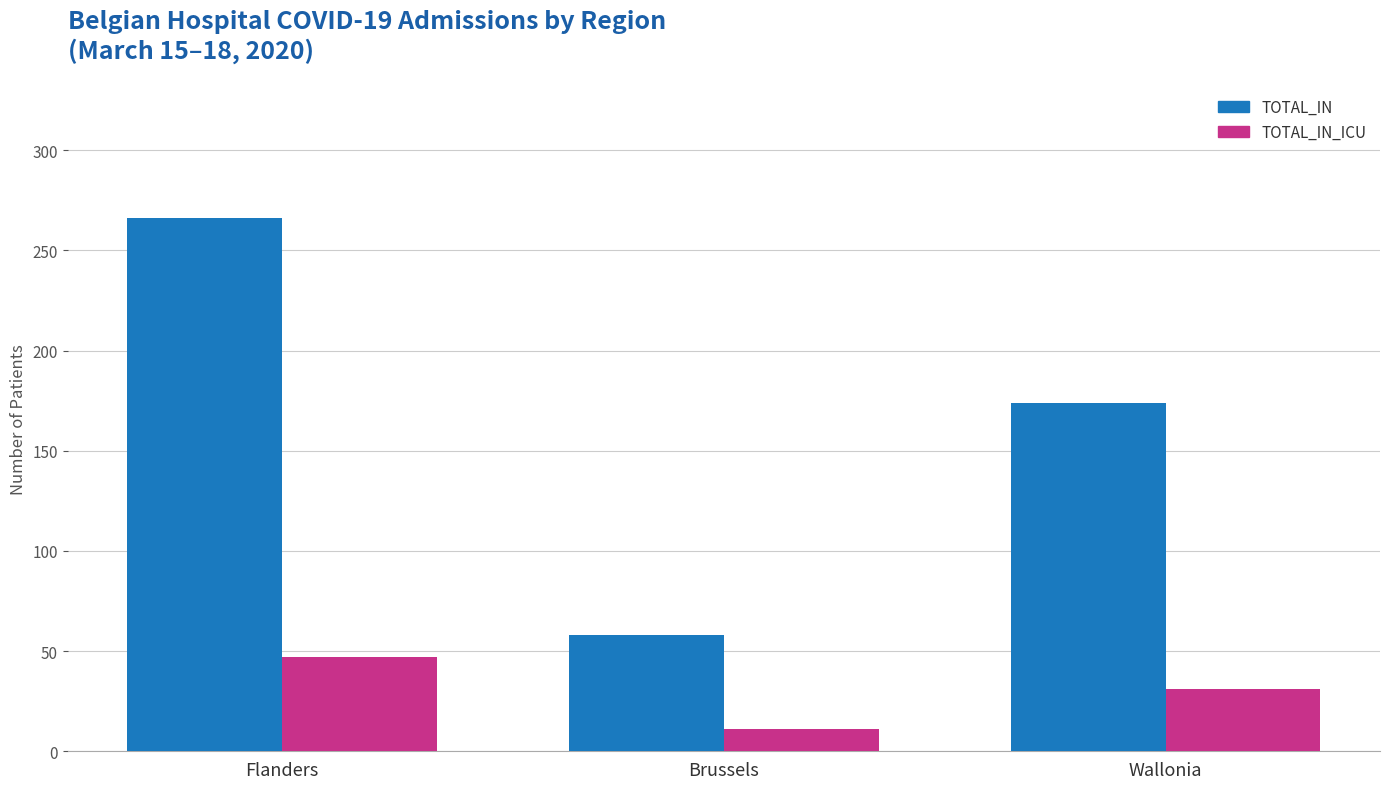

What is the total value across all series at Wallonia?

205